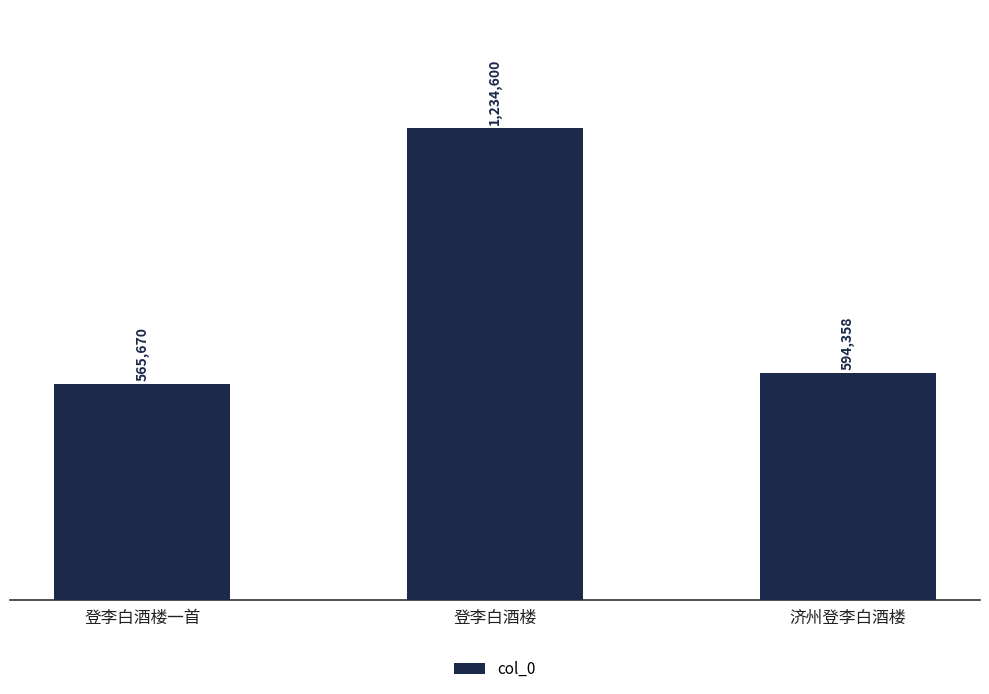

What is the sum of the values at 登李白酒楼 and 济州登李白酒楼?

1828958